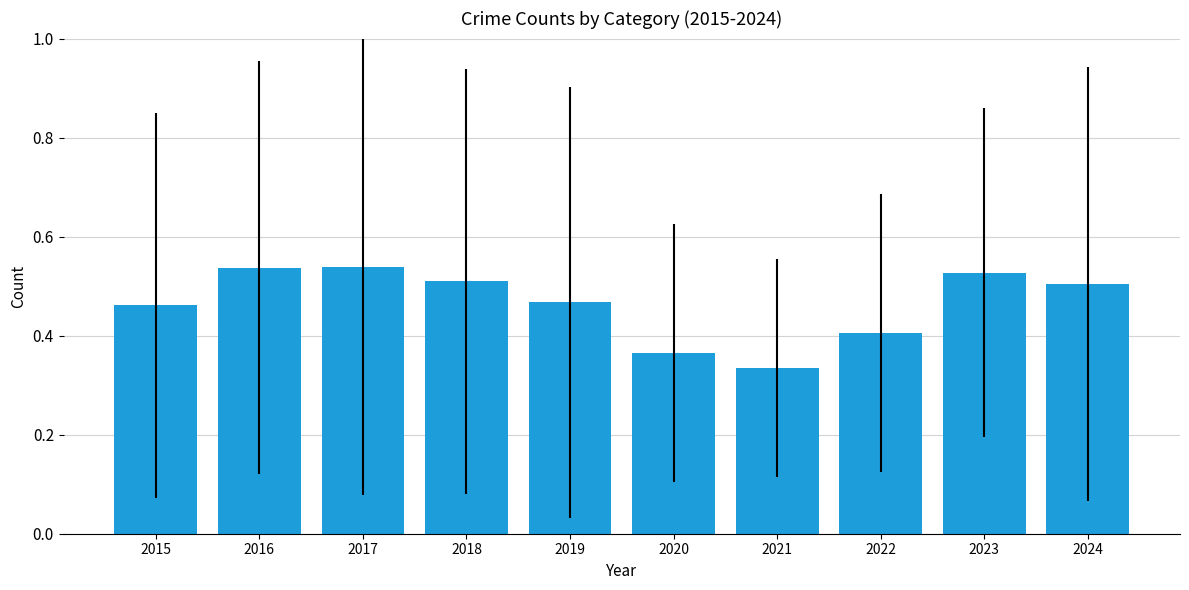

Which category has the lowest value across all series?

2021